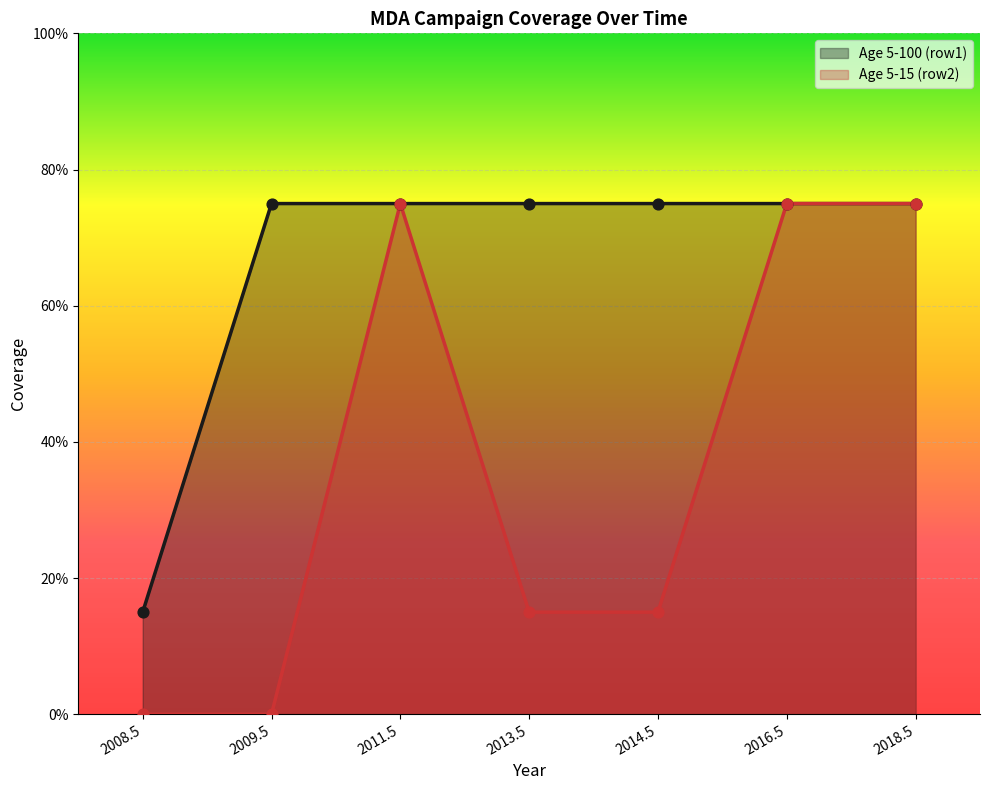

Is the value of Age 5-15 (row2) at 2018.5 greater than the value of Age 5-100 (row1) at 2009.5?

No